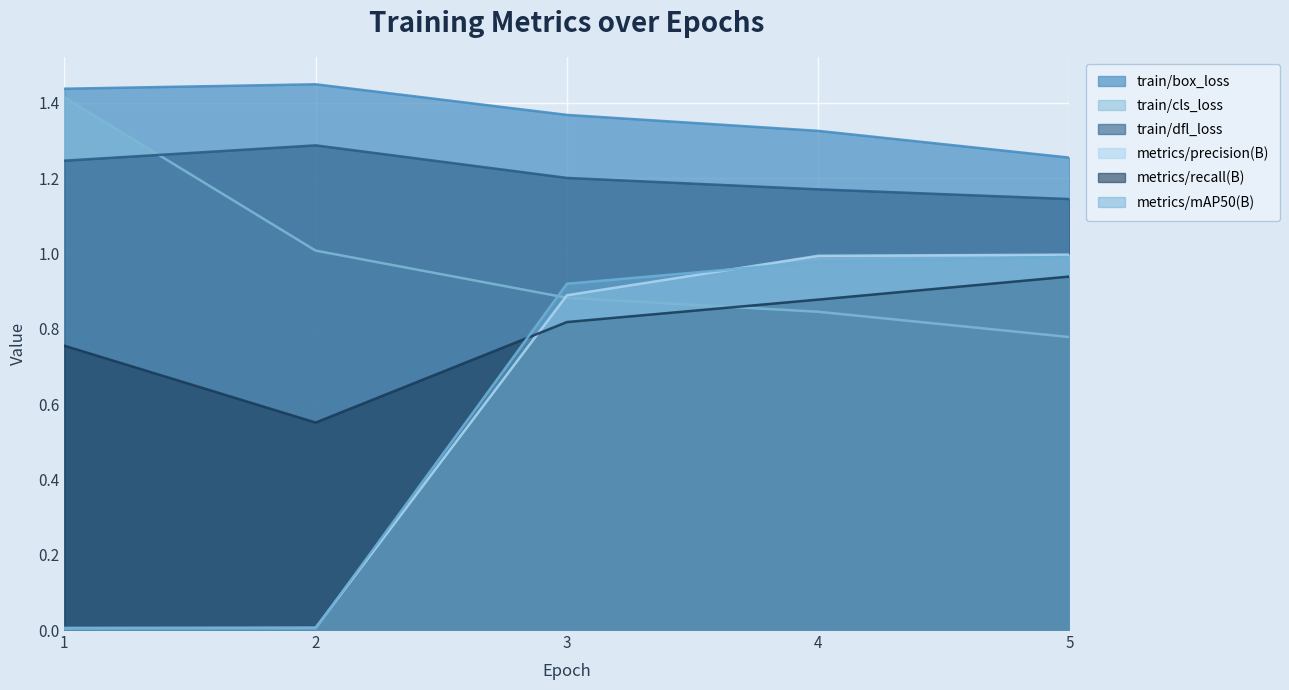

Between 3 and 1, which is larger?

1